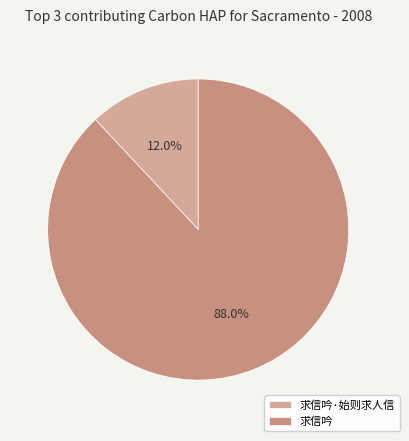

Which slice represents more than half of the pie?

求信吟